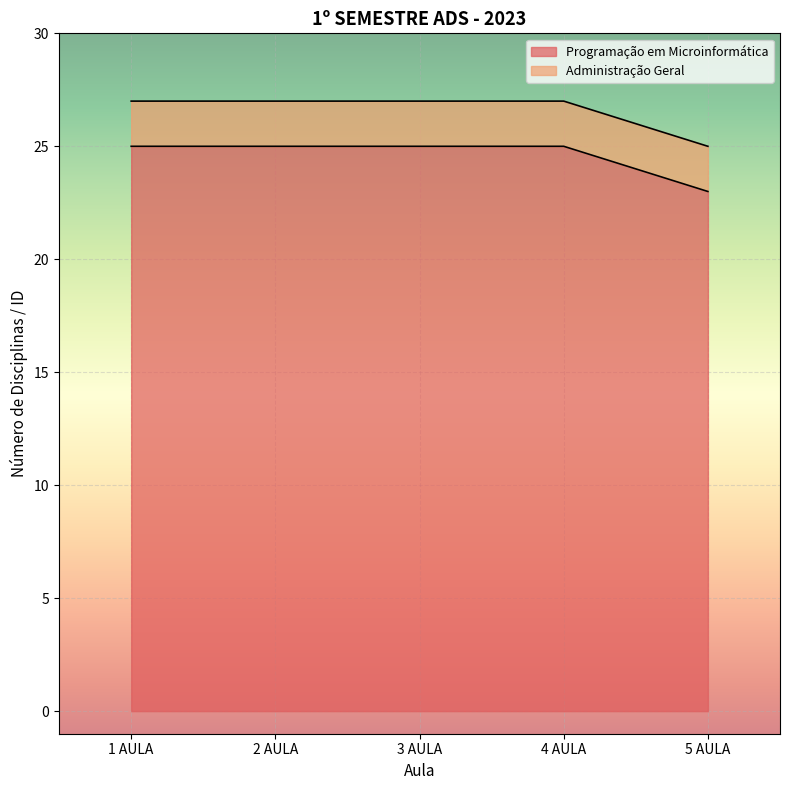

What is the change in value from 1 AULA to 5 AULA?

-2